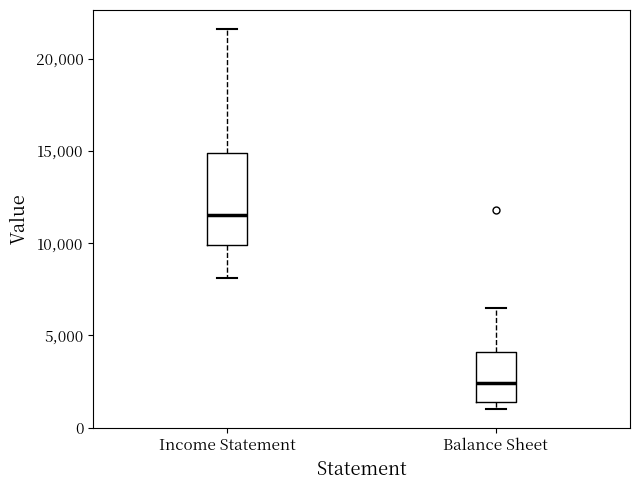

Which box's median line is the lowest?

Balance Sheet